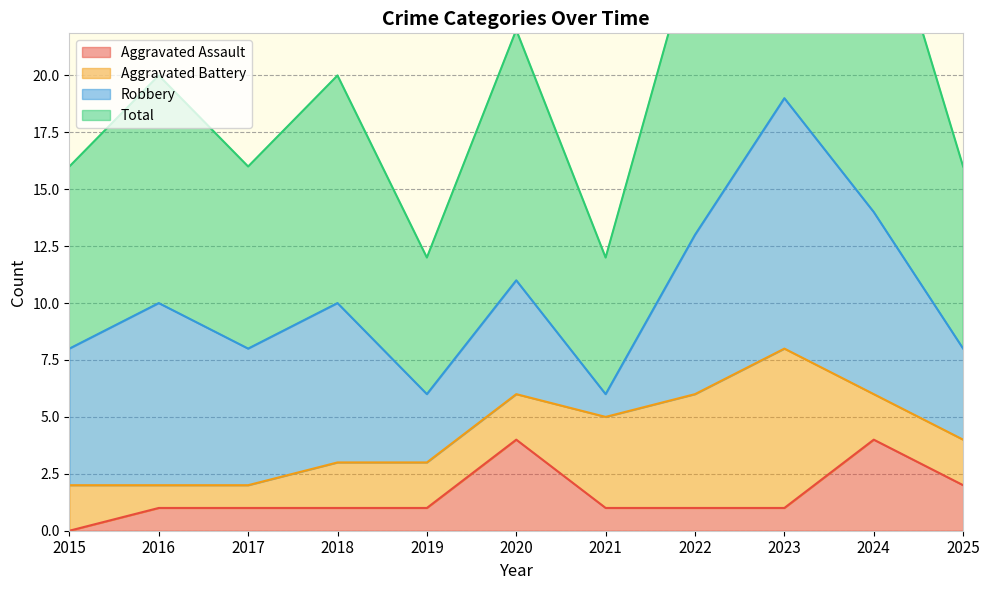

Which category has the lowest value in the Aggravated Assault series?

2015